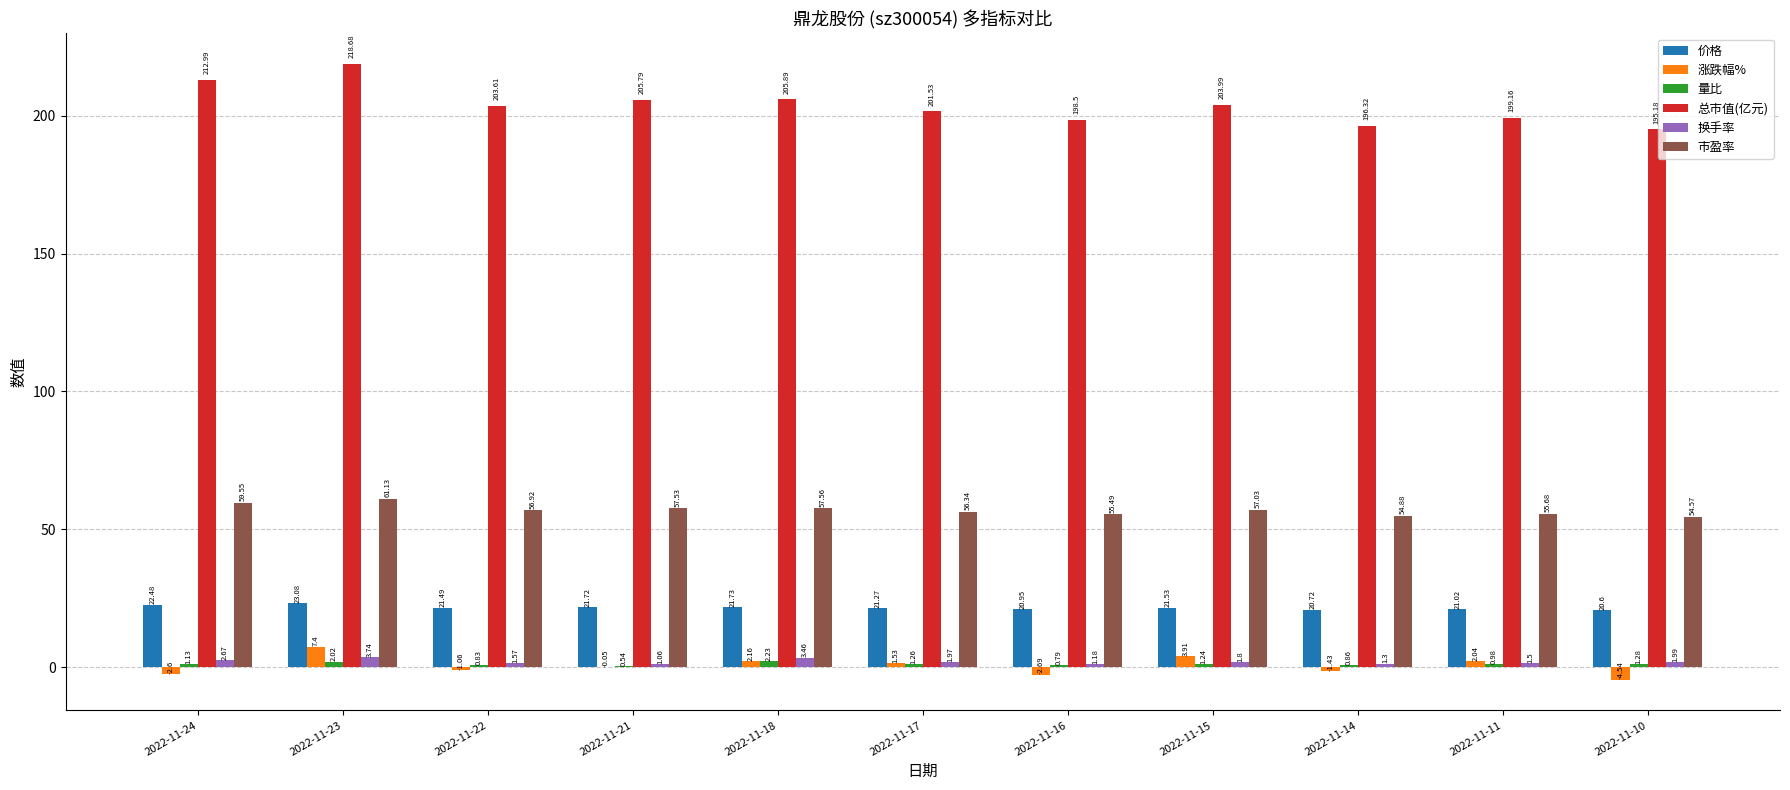

What is the sum of the 价格 values at 2022-11-11 and 2022-11-23?

44.1